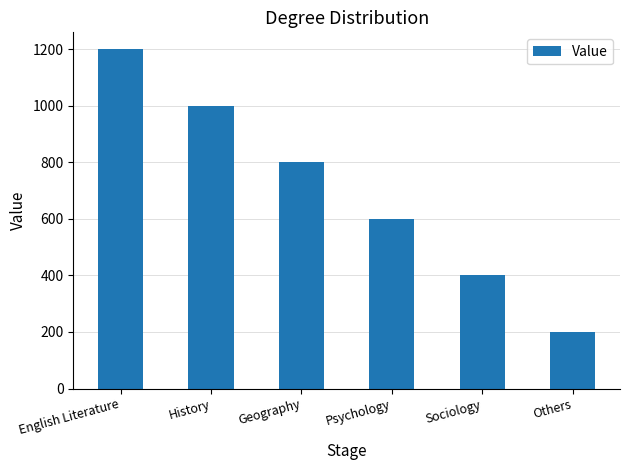

What is the change in value from English Literature to Psychology?

-600